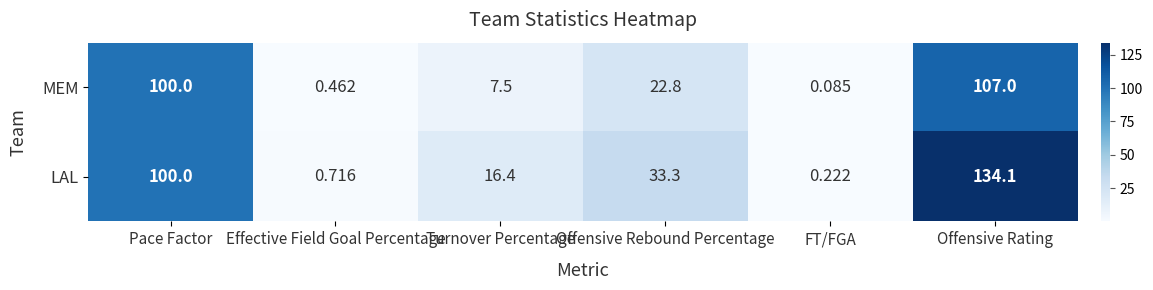

What is the total value across all series at Turnover Percentage?

23.9